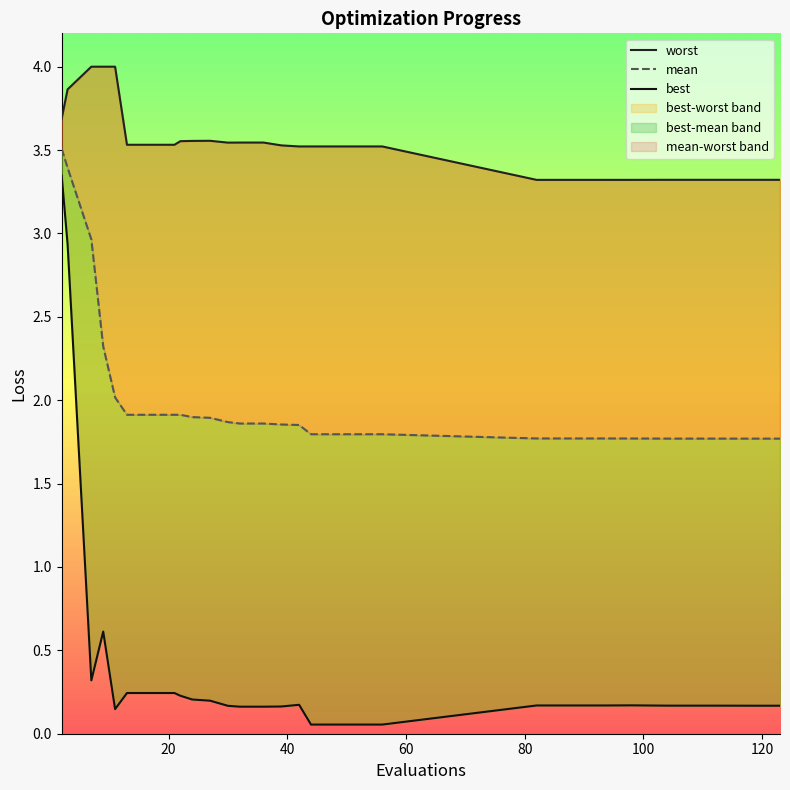

True or false: best and mean cross at least once.

False